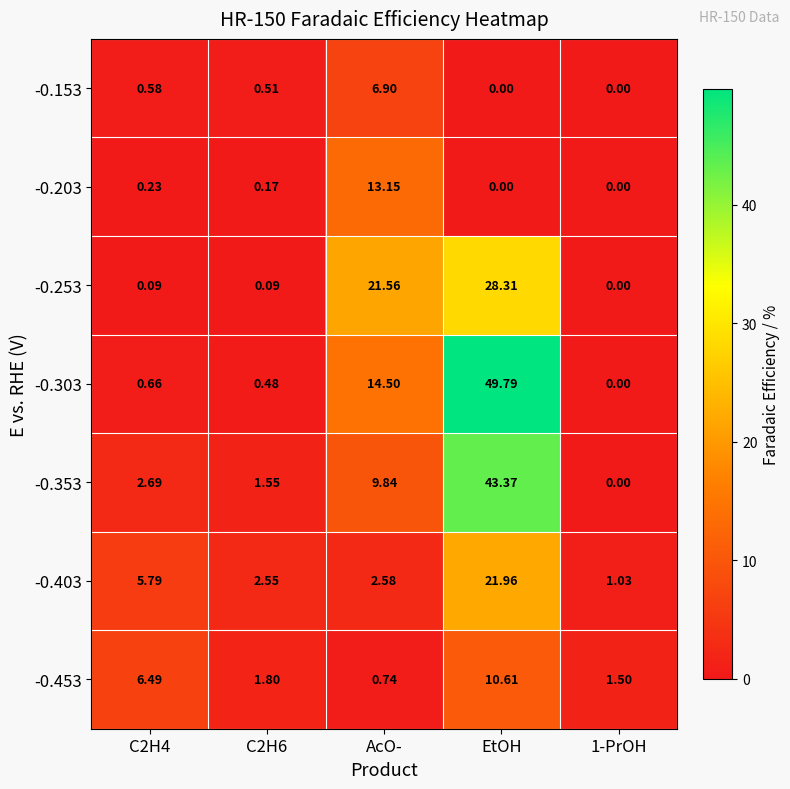

Which series changed the most between C2H6 and AcO-?

-0.253